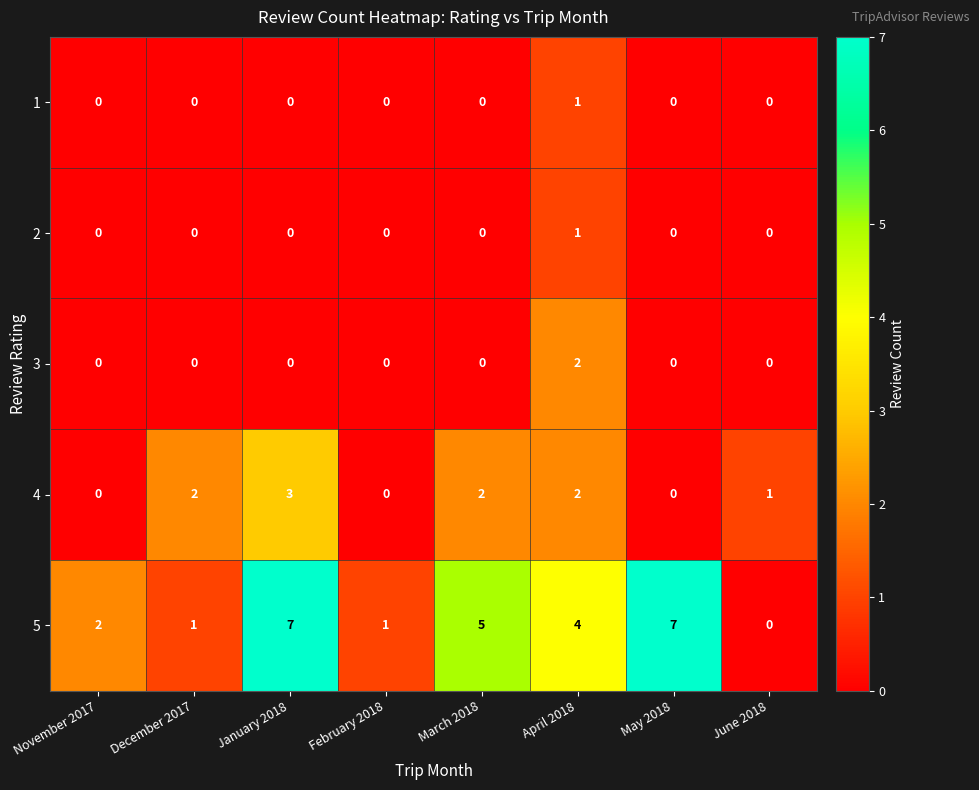

At which label does 4 reach its peak?

January 2018